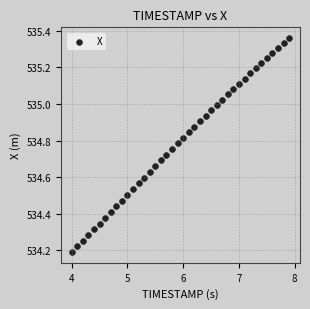

What is the range of X values (max minus min)?

3.9